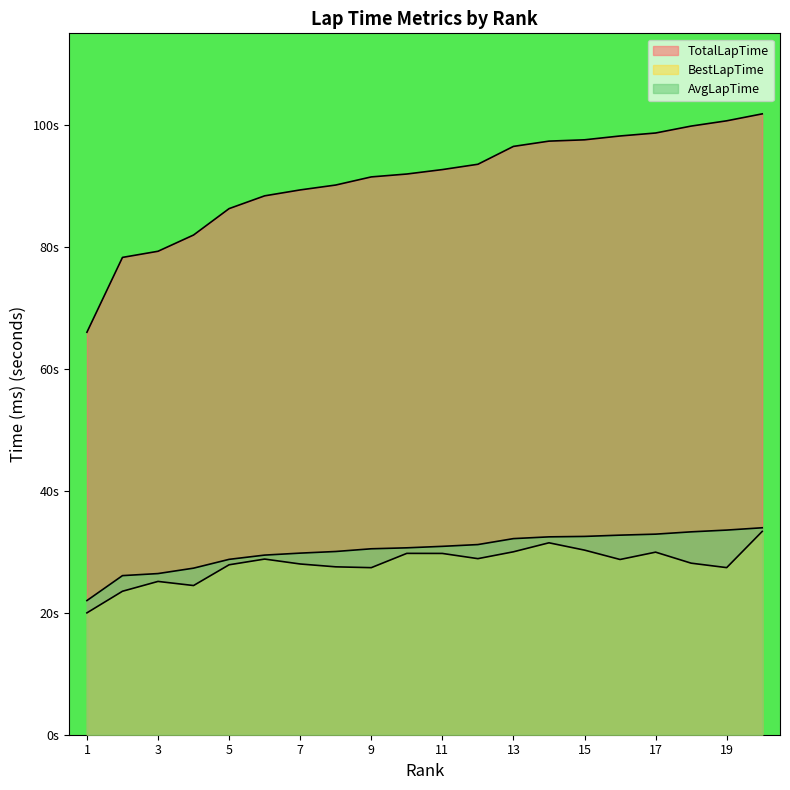

Which label corresponds to the largest value in the chart?

20